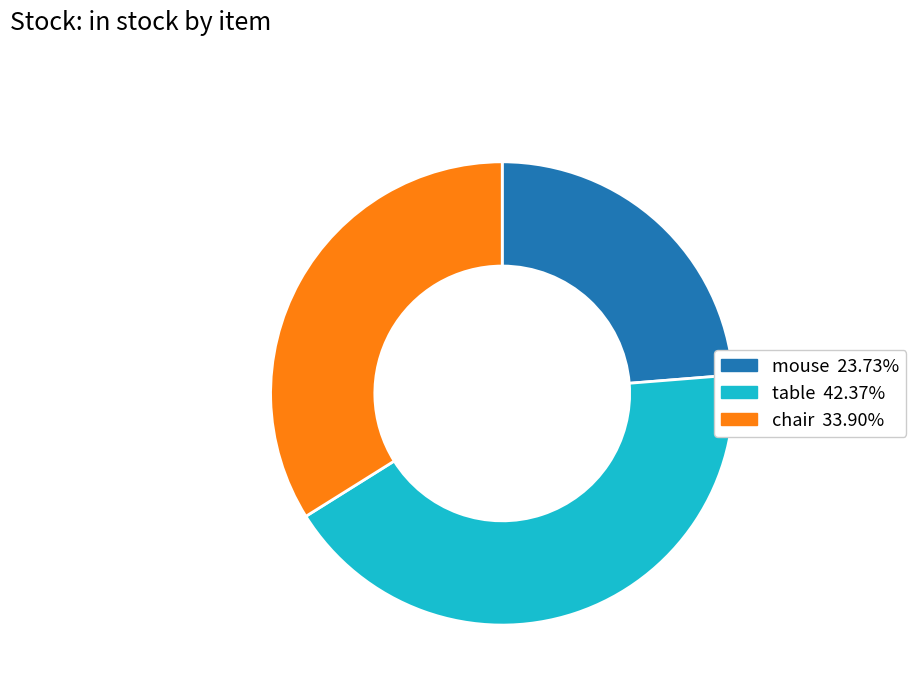

What is the ratio of the value at mouse to the value at table?

0.6